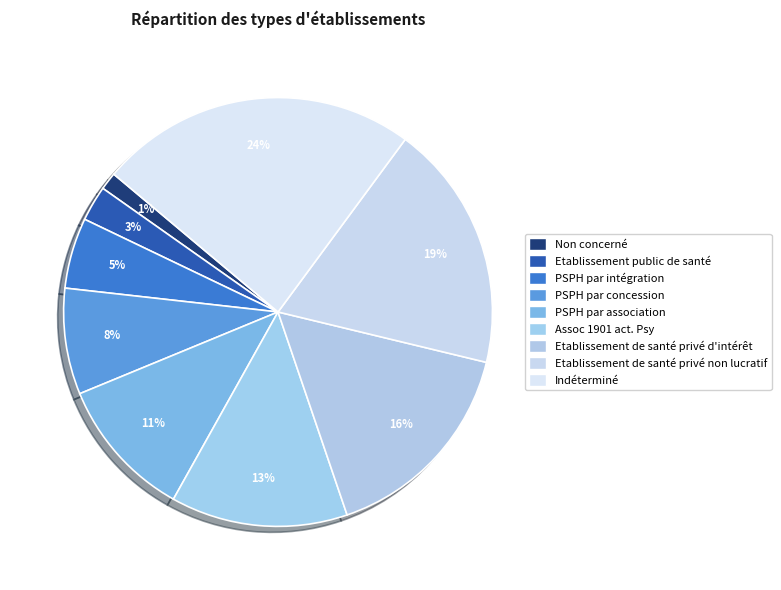

Does any single category account for the majority?

No